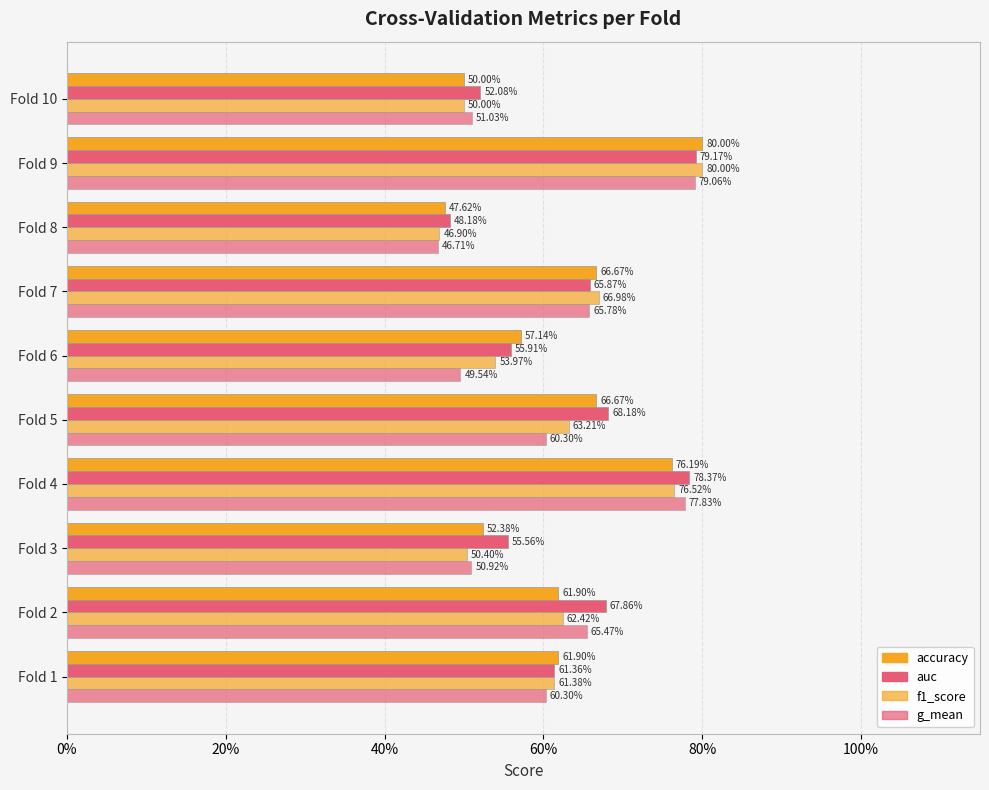

What is the greatest value displayed?

0.8